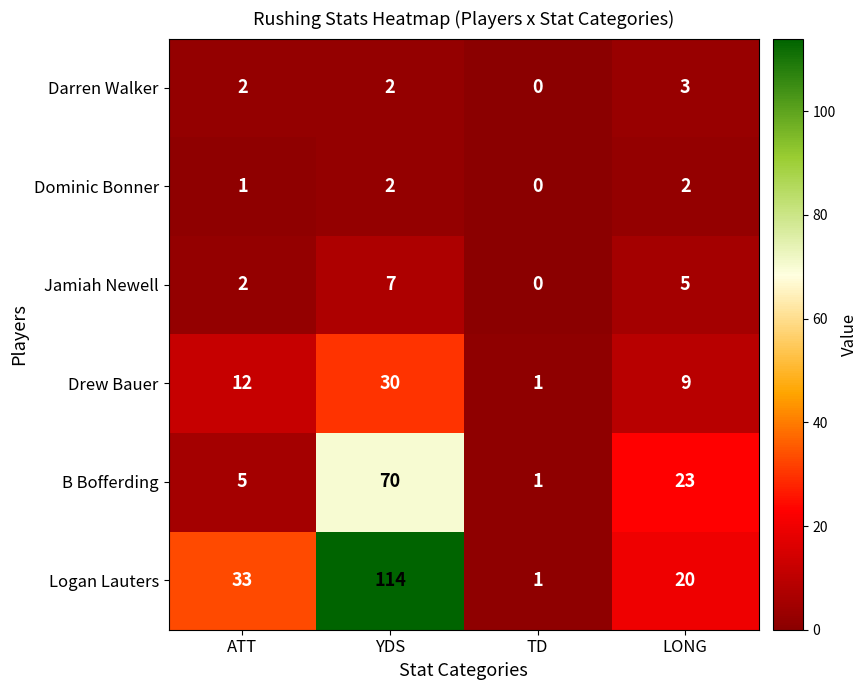

Count the number of categories in the chart.

4